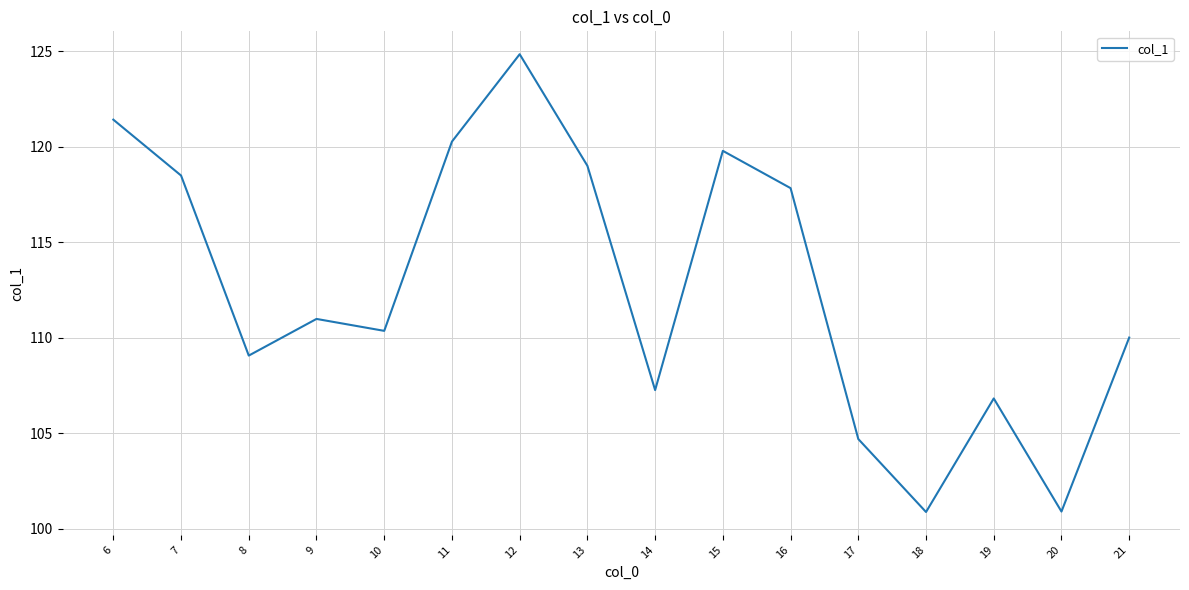

What is the smallest value displayed?

100.9